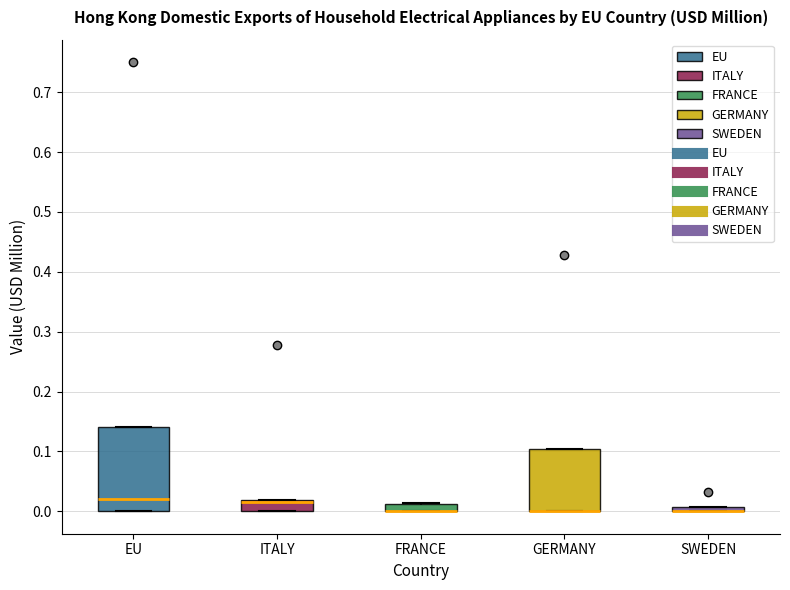

Comparing the boxes themselves (not the whiskers), which one is the tallest?

EU